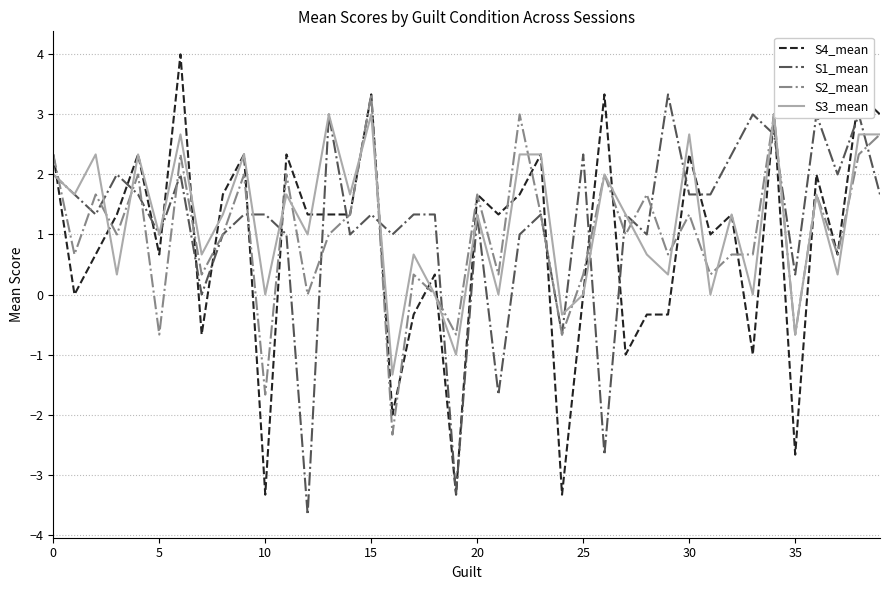

What is the lowest value of the S2_mean series?

-2.3